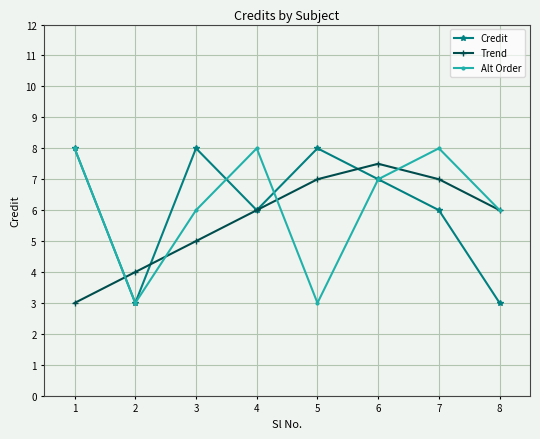

What is the difference between the maximum and minimum values in the Trend series?

4.5